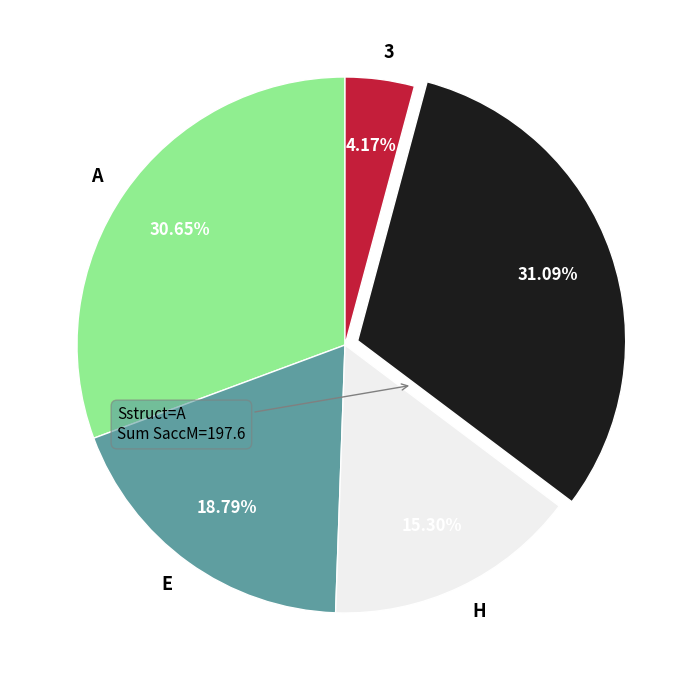

To the nearest percent, what portion does L represent?

31%